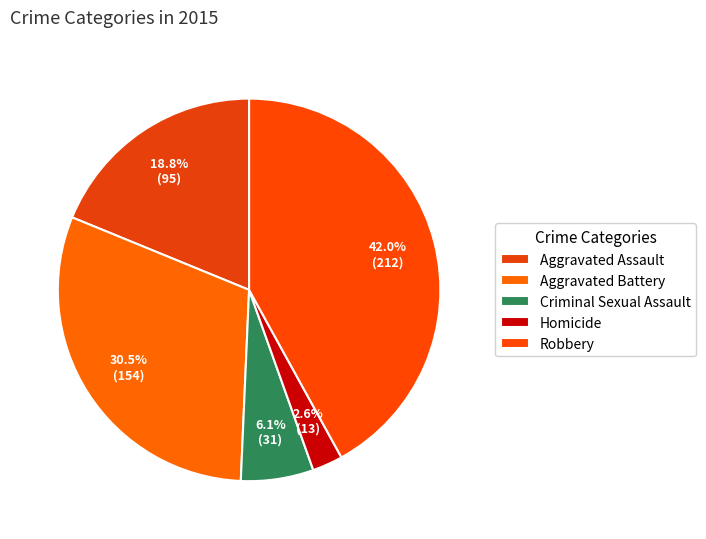

True or false: Aggravated Assault accounts for 29% of the total.

False